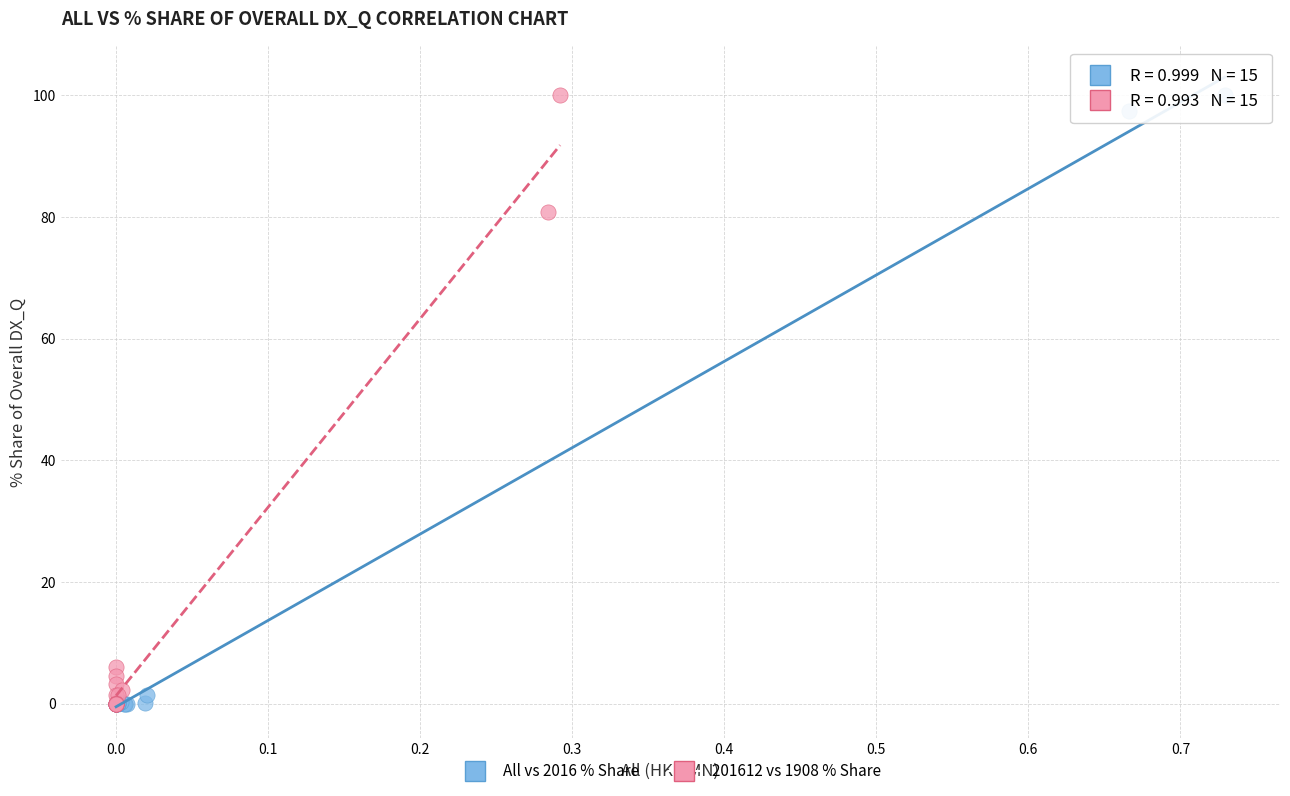

What are all the series names shown in the legend?

All vs 2016 % Share, 201612 vs 1908 % Share